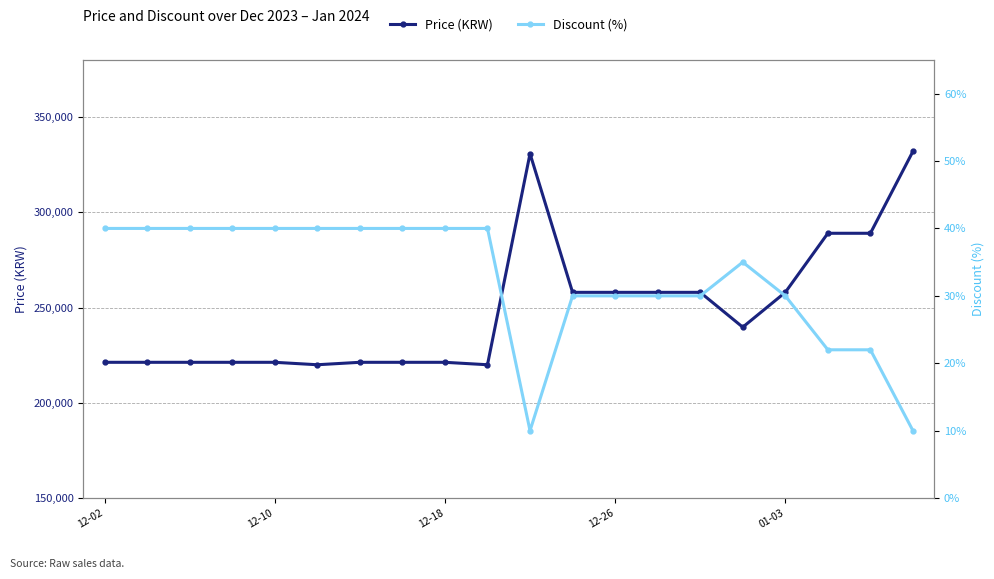

What is the highest value of the Price (KRW) series?

332000